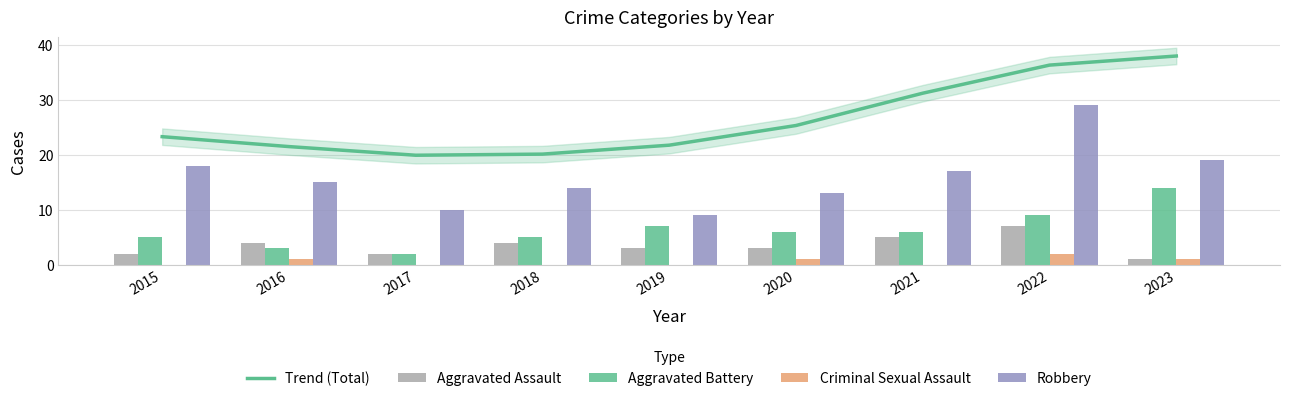

At which label does Robbery reach its minimum?

2019